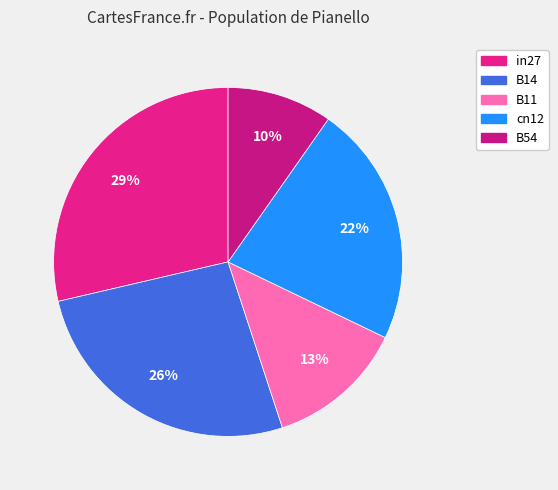

Does cn12 account for over 50% of the chart?

No